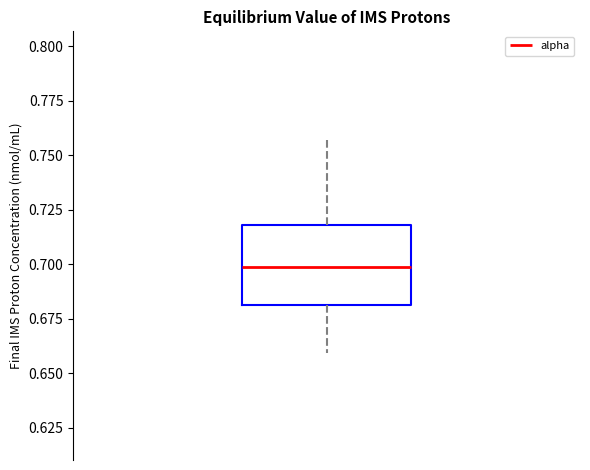

Read this box plot against the y-axis: the position of the median line, the range covered by the box, and the ends of both whiskers. The values are not printed on the chart, so give them approximately, as read against the axis.

median 0.70, box 0.68 to 0.72, whiskers 0.66 to 0.76